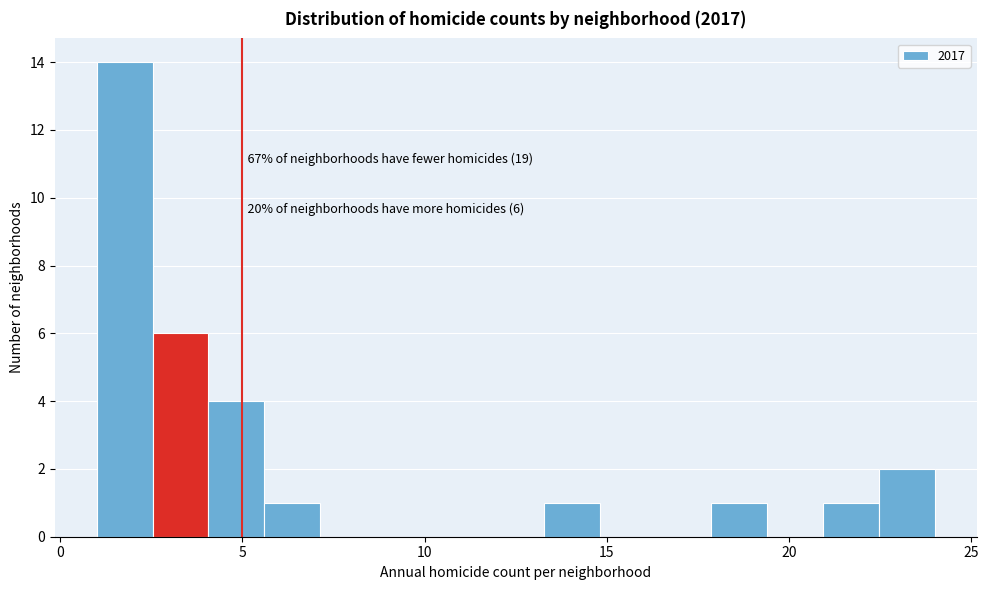

Around what value on the x-axis is the tallest bar? Give the approximate position of its centre, as read against the axis.

2.0